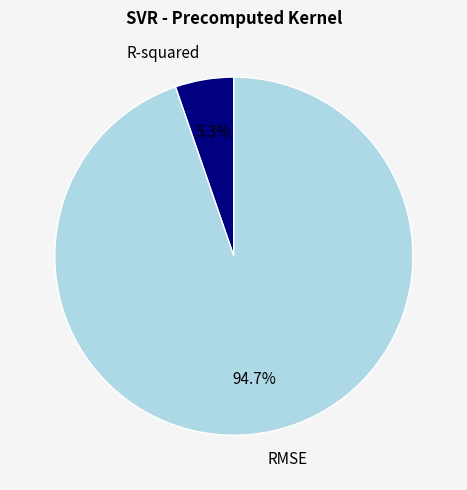

Which slice is the largest?

RMSE